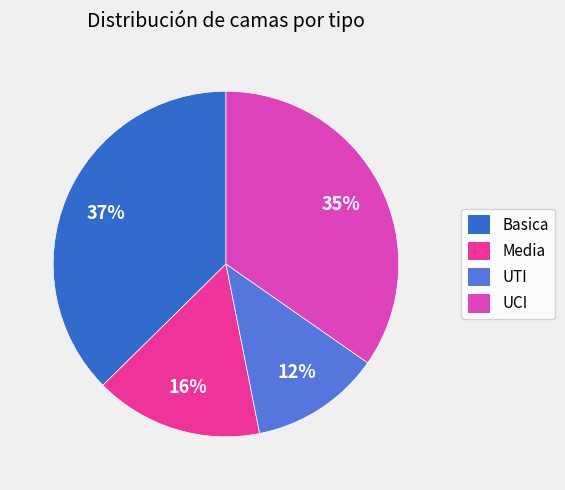

Count the number of slices in the pie.

4